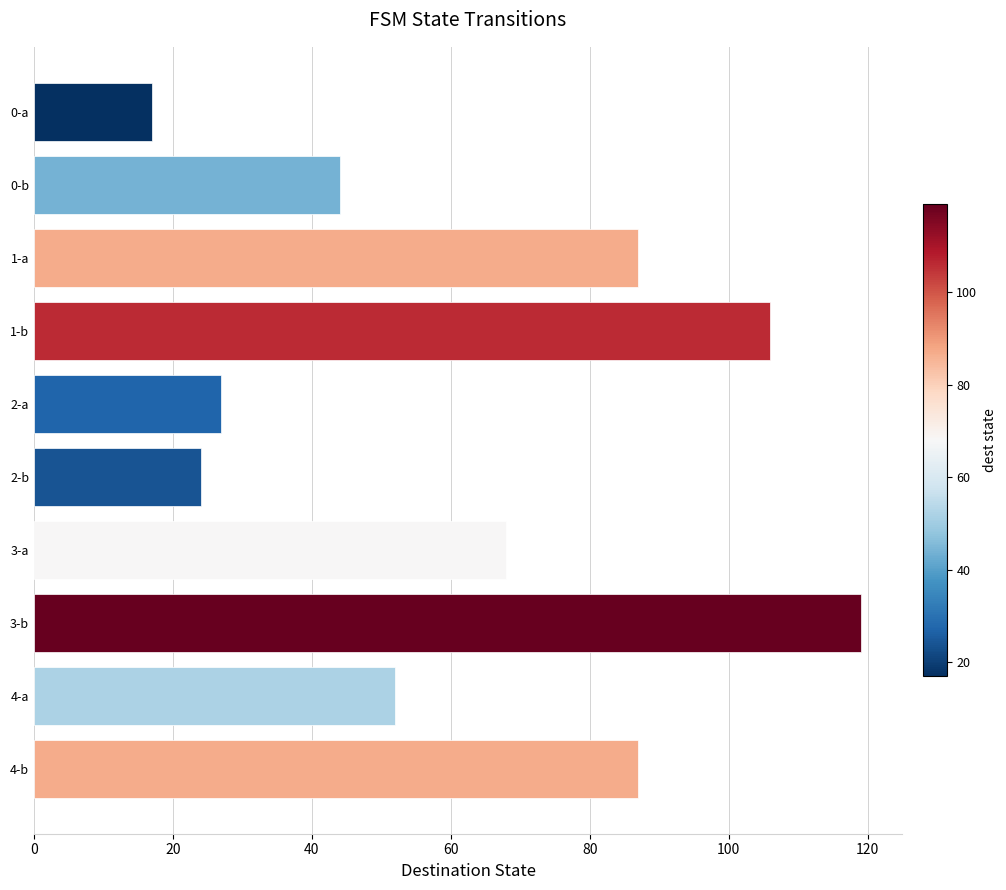

How many values are below 68?

5